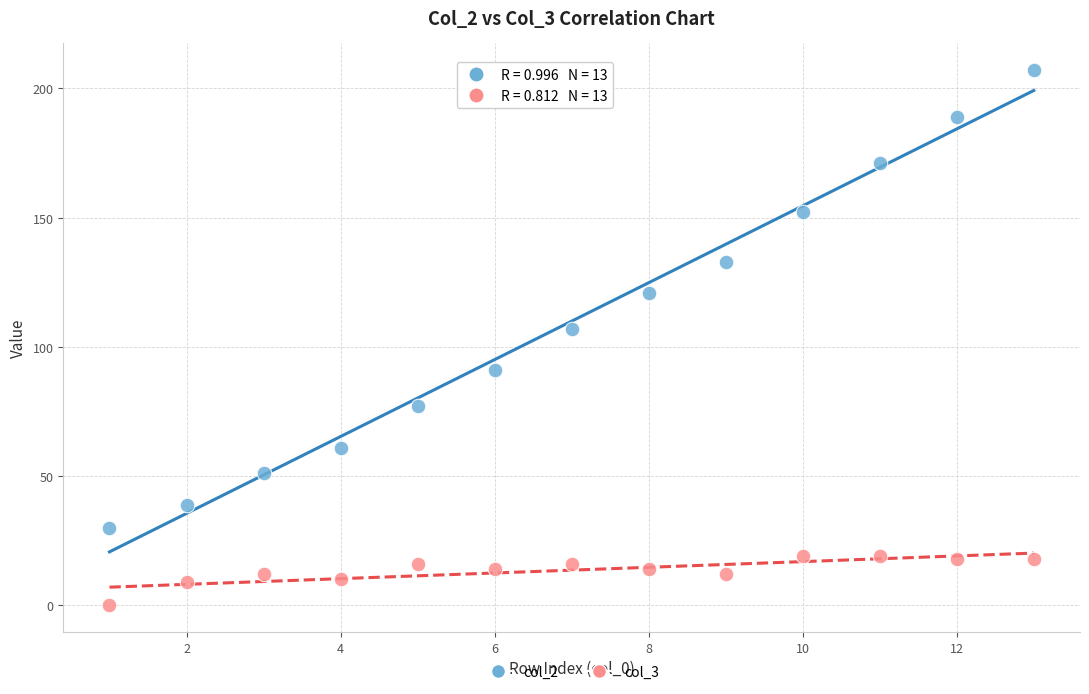

Across all data points, what is the range of Y values (max minus min)?

207